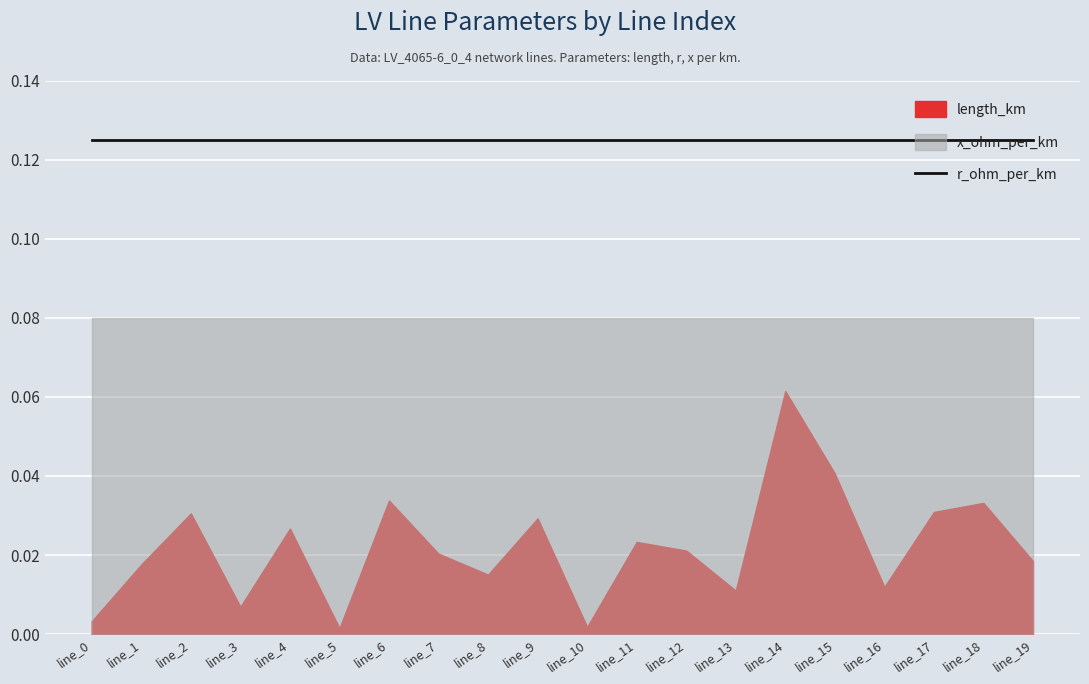

Reading left to right, what are all the values shown in this chart?

length_km: line_0=0.0	line_1=0.0	line_2=0.0	line_3=0.0	line_4=0.0	line_5=0.0	line_6=0.0	line_7=0.0	line_8=0.0	line_9=0.0	line_10=0.0	line_11=0.0	line_12=0.0	line_13=0.0	line_14=0.1	line_15=0.0	line_16=0.0	line_17=0.0	line_18=0.0	line_19=0.0
r_ohm_per_km: line_0=0.1	line_1=0.1	line_2=0.1	line_3=0.1	line_4=0.1	line_5=0.1	line_6=0.1	line_7=0.1	line_8=0.1	line_9=0.1	line_10=0.1	line_11=0.1	line_12=0.1	line_13=0.1	line_14=0.1	line_15=0.1	line_16=0.1	line_17=0.1	line_18=0.1	line_19=0.1
x_ohm_per_km: line_0=0.1	line_1=0.1	line_2=0.1	line_3=0.1	line_4=0.1	line_5=0.1	line_6=0.1	line_7=0.1	line_8=0.1	line_9=0.1	line_10=0.1	line_11=0.1	line_12=0.1	line_13=0.1	line_14=0.1	line_15=0.1	line_16=0.1	line_17=0.1	line_18=0.1	line_19=0.1